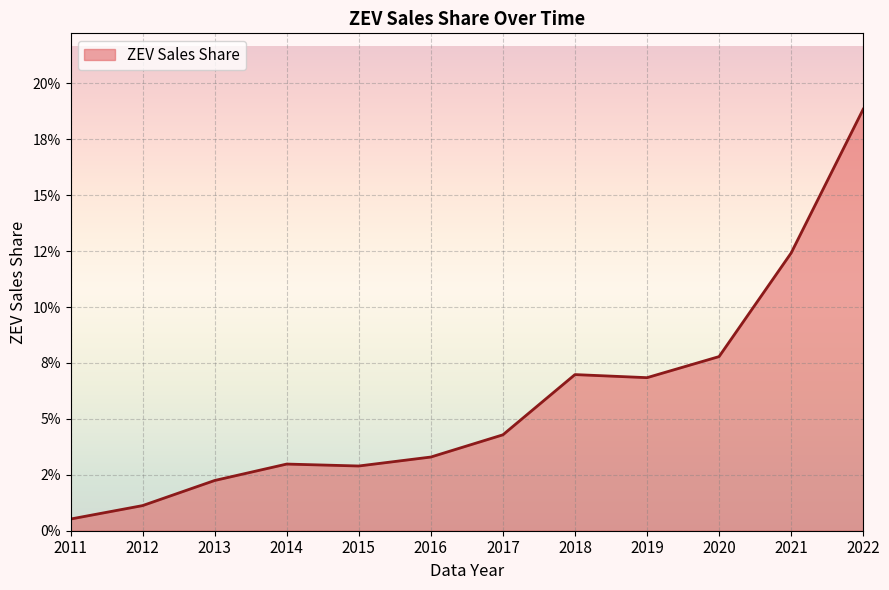

Which label corresponds to the largest value in the chart?

2022